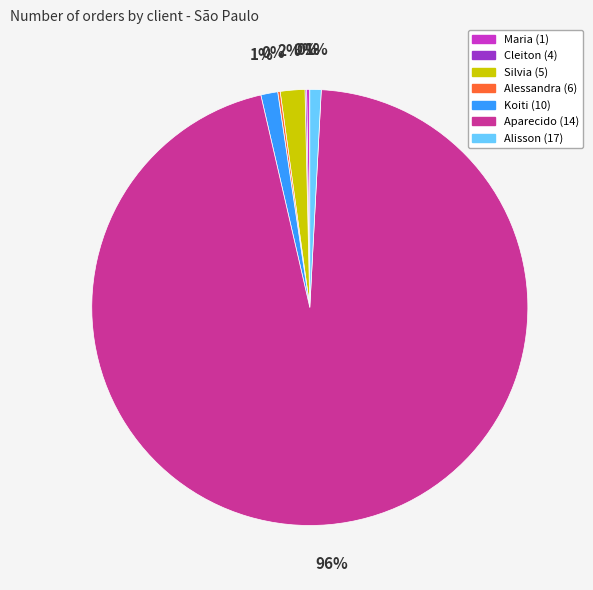

To the nearest percent, what portion does Alisson (17) represent?

1%